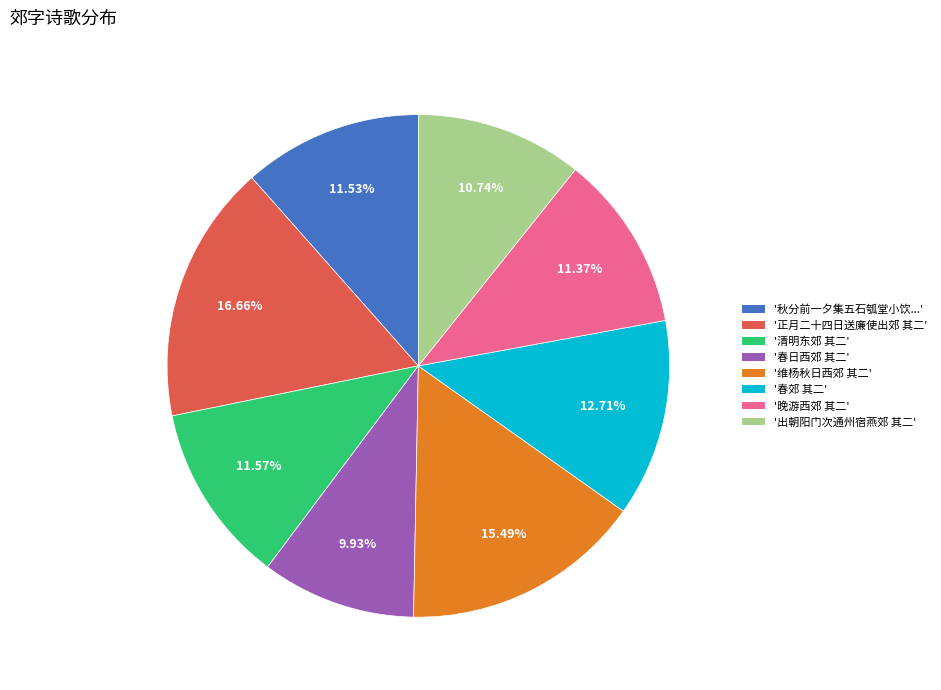

Is there any slice that represents more than half of the pie?

No